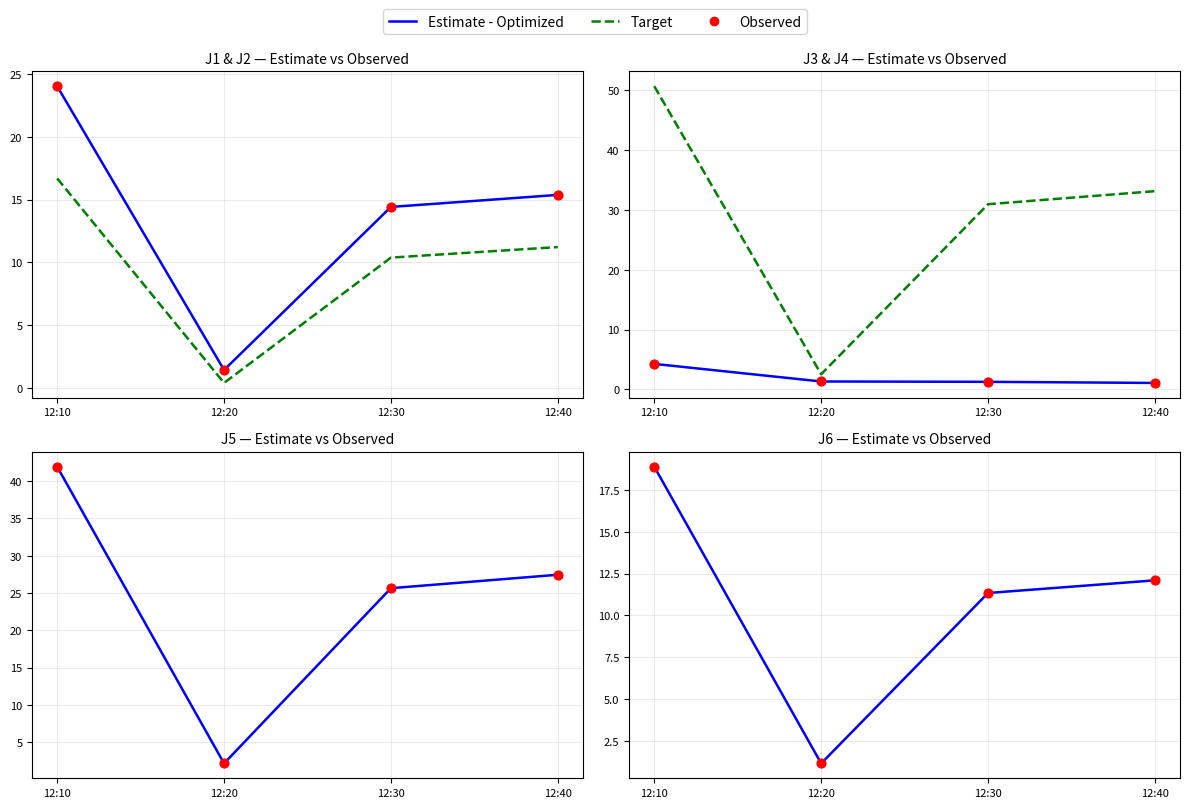

Is the value of J3 at 12:30 greater than the value of J2 at 12:10?

No